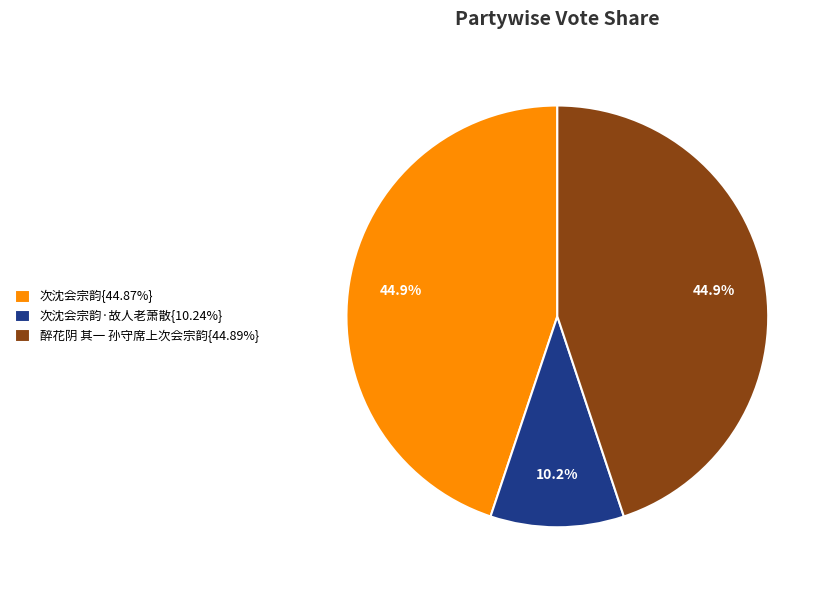

Does 次沈会宗韵·故人老萧散{10.24%} represent more than half of the total?

No